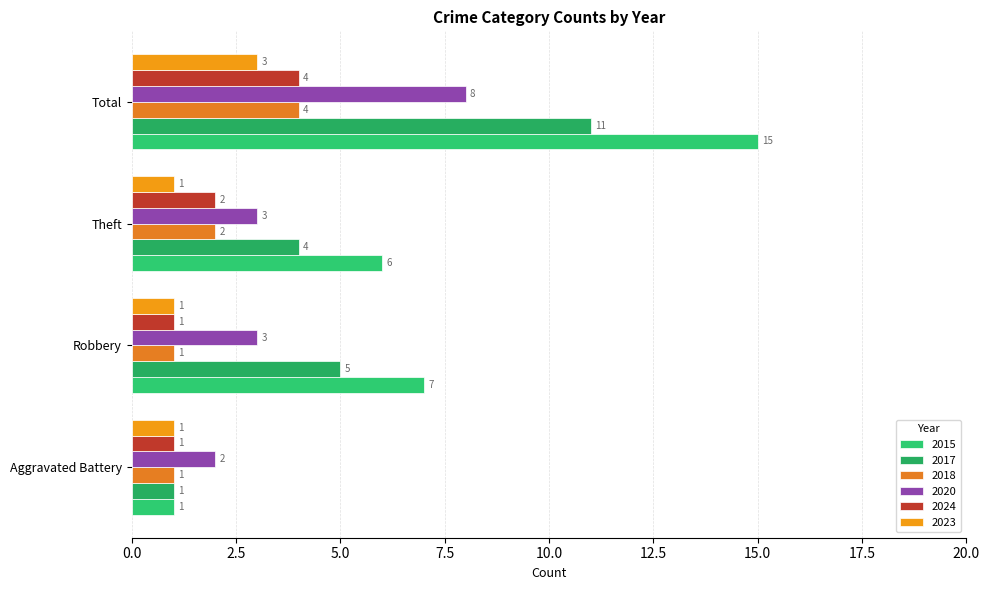

Is the value of 2017 at Aggravated Battery greater than the value of 2015 at Aggravated Battery?

No